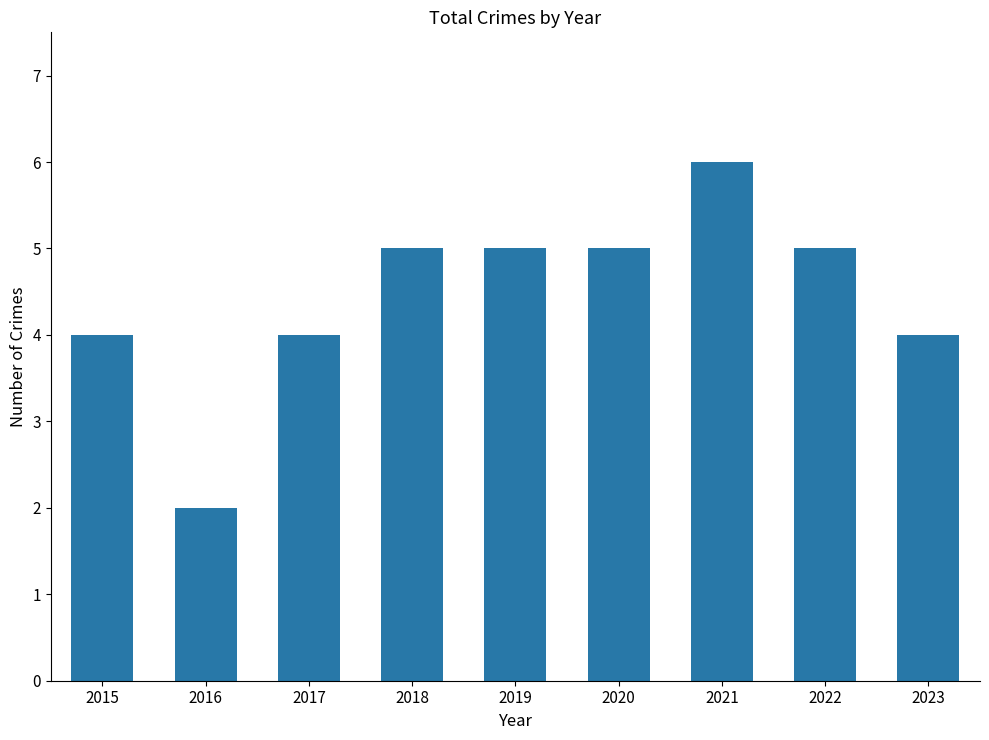

What is the difference between the maximum and minimum values?

4